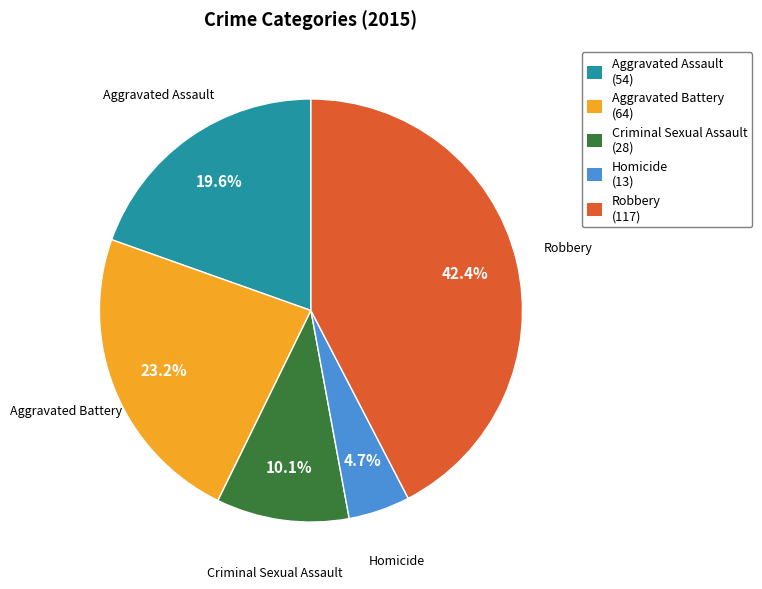

Approximately how many times larger is the value at Aggravated Battery compared to Aggravated Assault?

1.2